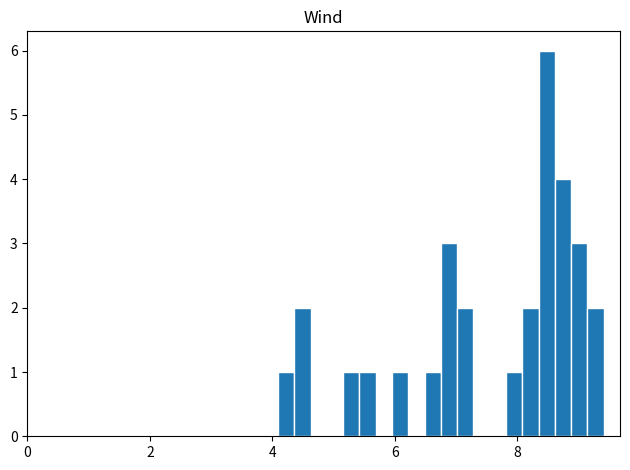

Read against the x-axis, roughly where is the centre of the tallest bar?

8.4